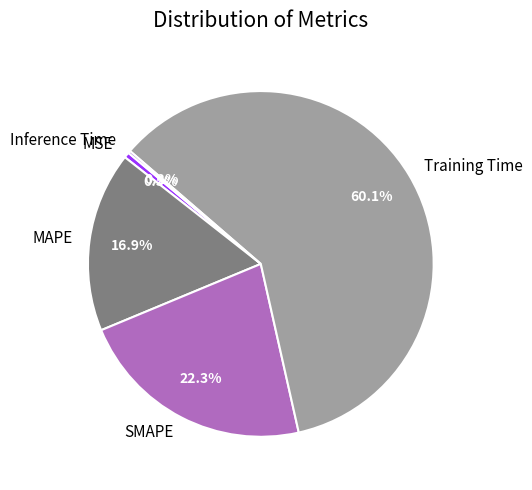

Is Training Time the majority of the pie?

Yes